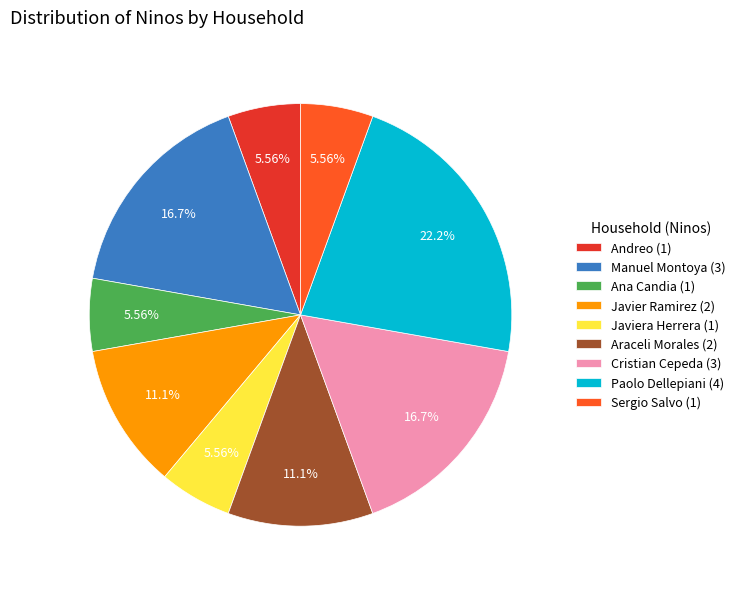

Does Paolo Dellepiani (4) represent more than half of the total?

No